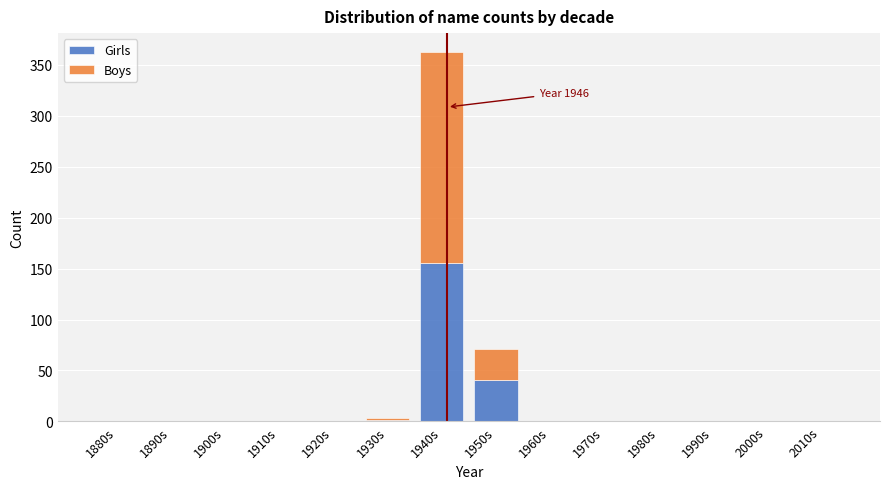

The Girls series shows 0 at 1900s. True or false?

True